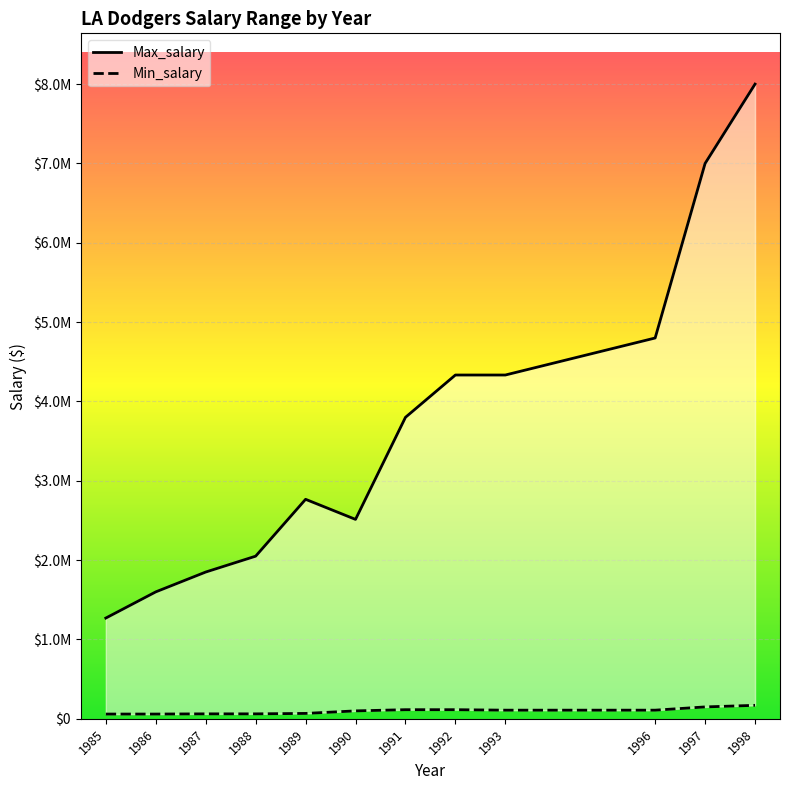

True or false: Min_salary and Max_salary cross at least once.

False